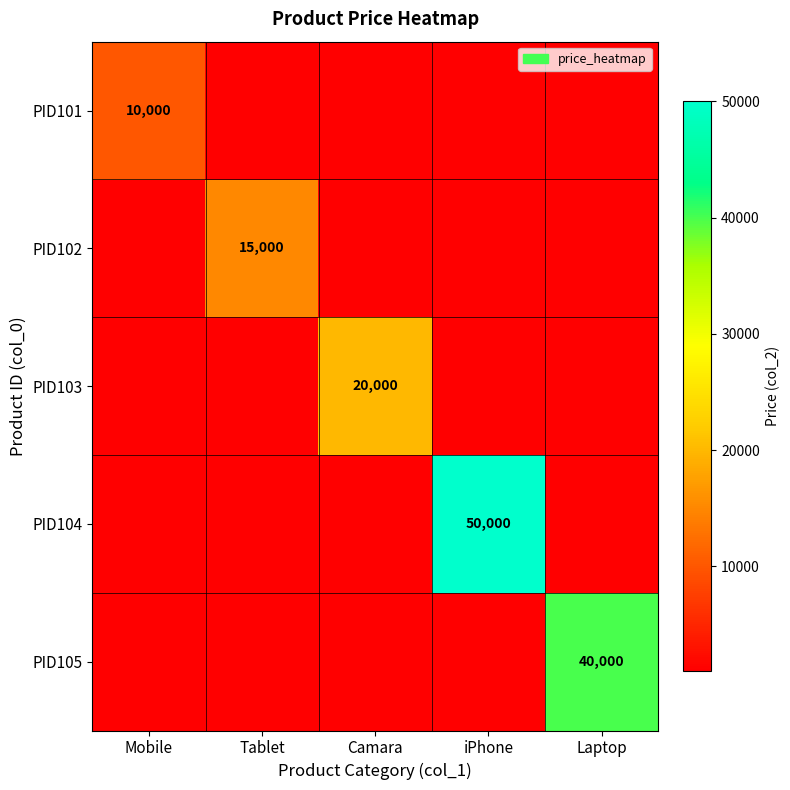

The value of PID105 at Laptop is 8119. True or false?

False